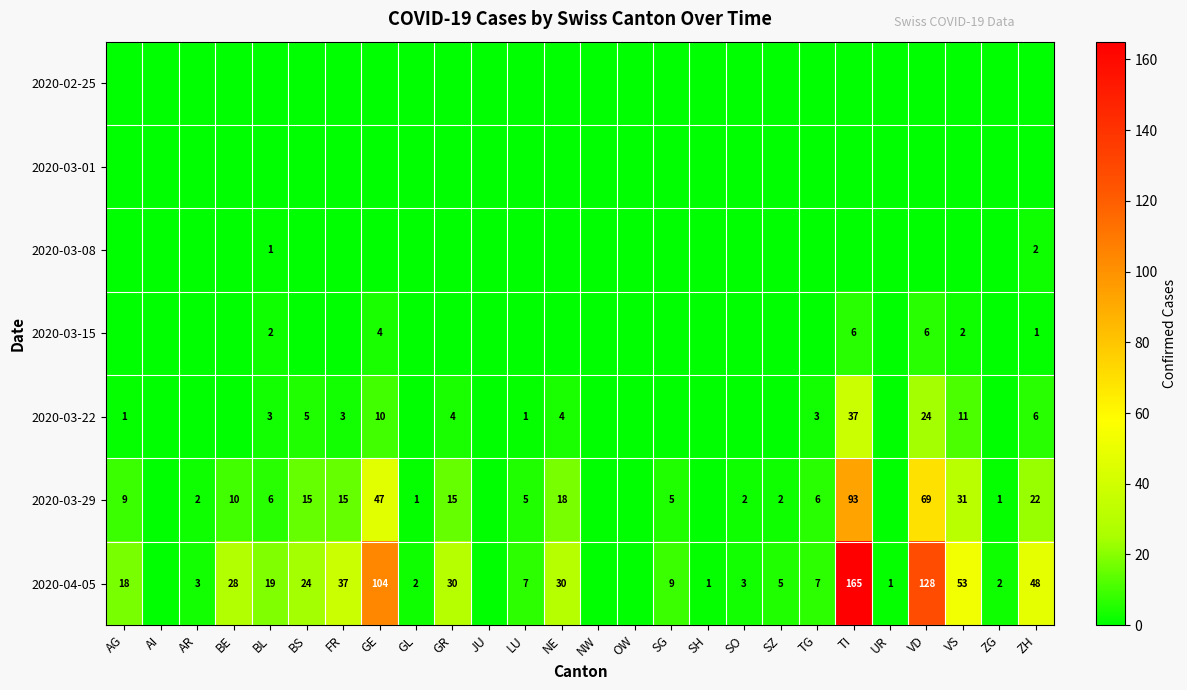

Between TG and GL, which is larger?

TG